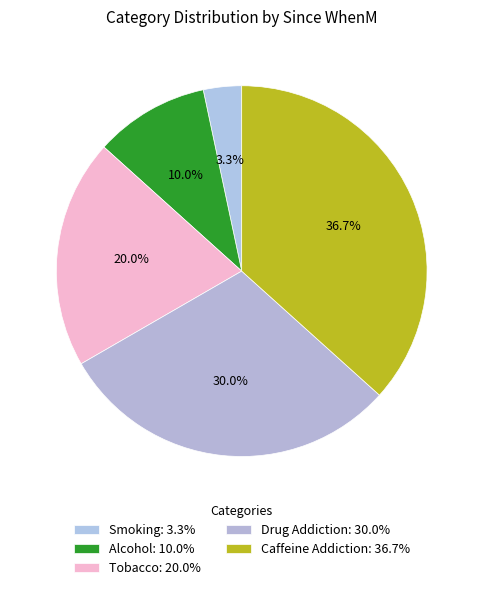

Does any single category account for the majority?

No